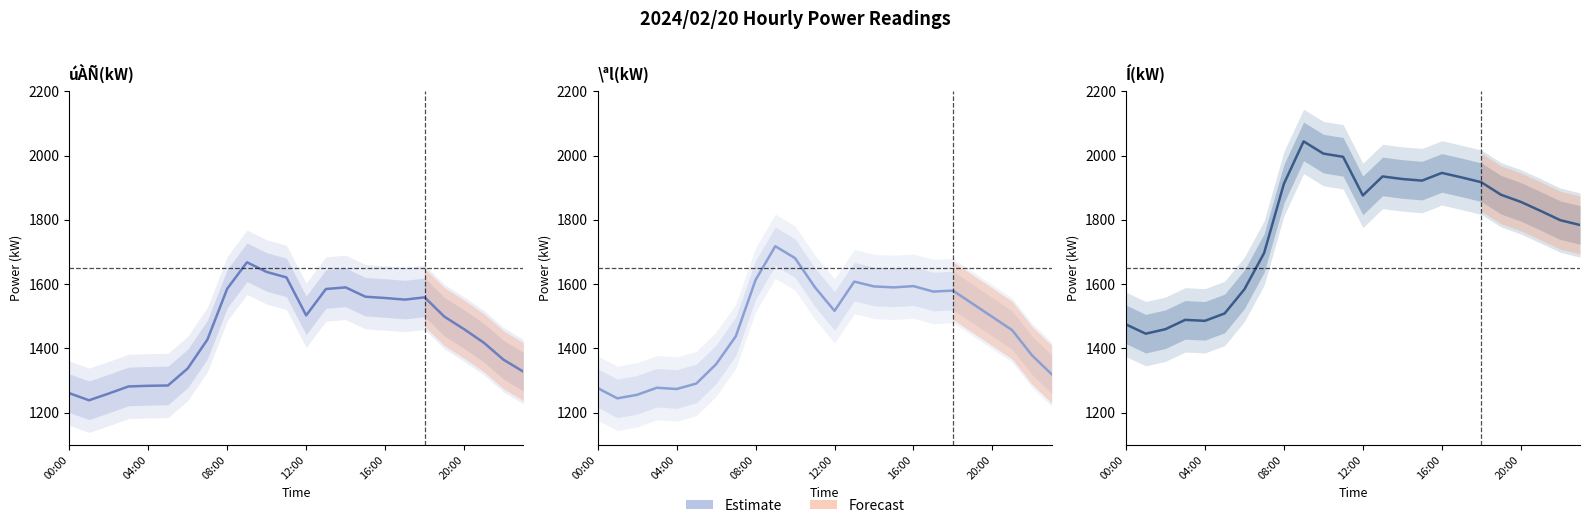

What is the spread (max minus min) of values at 6?

246